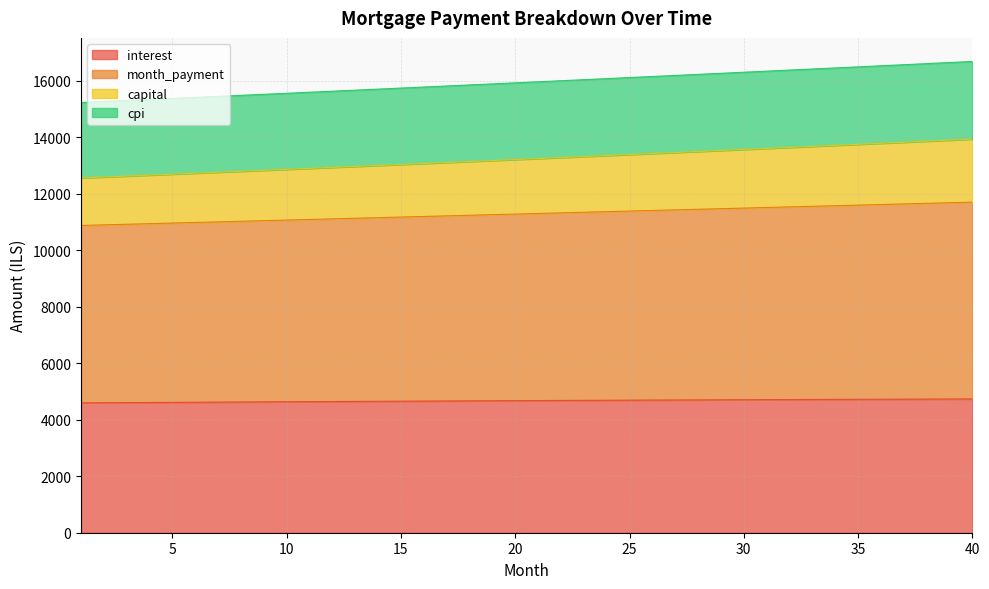

True or false: cpi has more than 0 points higher than both neighbors.

False